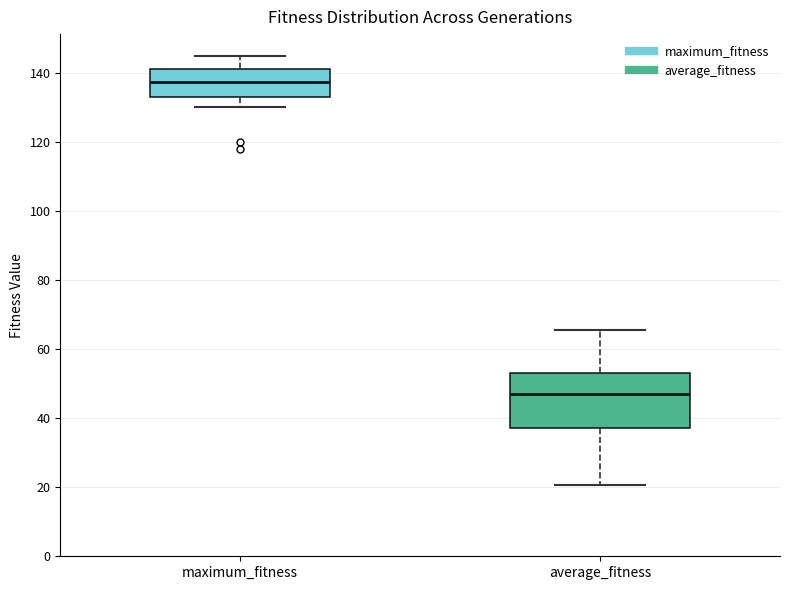

Which box is the tallest, from its lower edge to its upper edge?

average_fitness